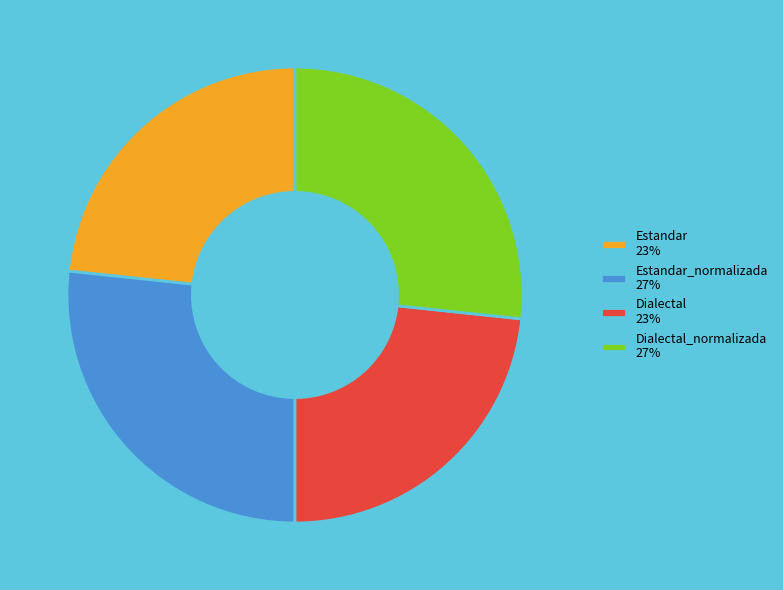

Is it true that Estandar 23% is 23% of the pie?

True